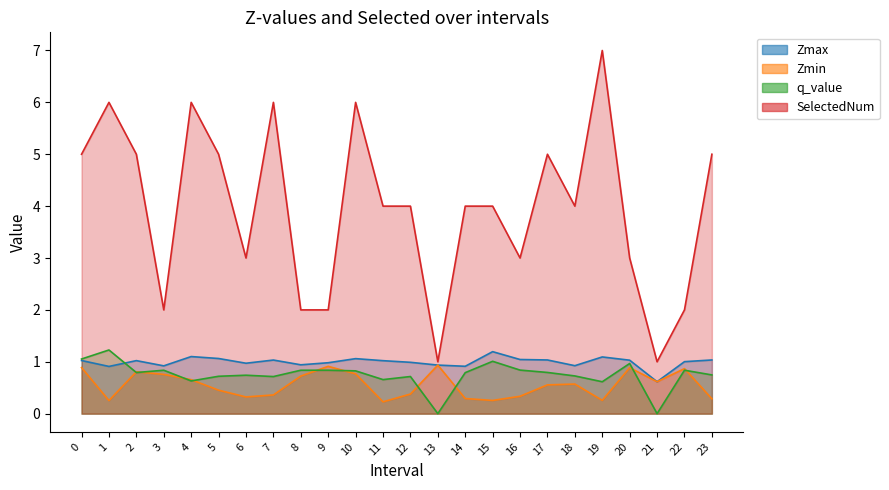

Which label corresponds to the smallest value in the chart?

13